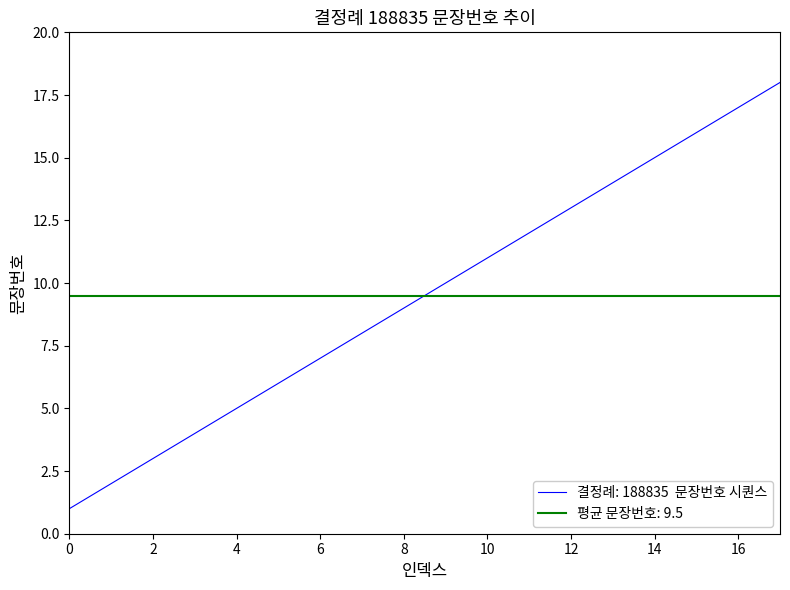

What is the smallest value displayed?

1